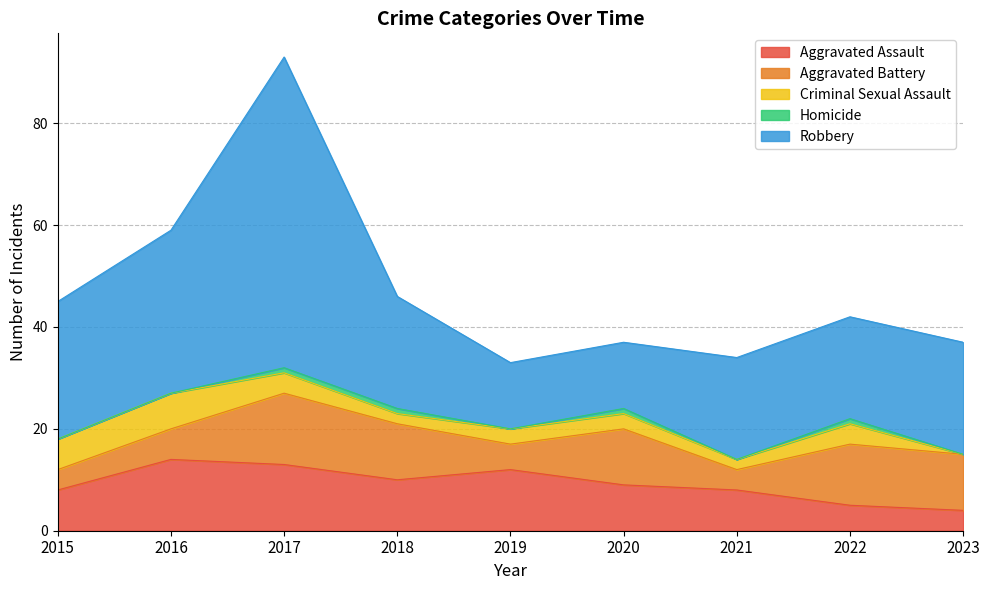

Reading left to right, transcribe all the data shown in this chart.

Aggravated Assault: 8	14	13	10	12	9	8	5	4
Aggravated Battery: 4	6	14	11	5	11	4	12	11
Criminal Sexual Assault: 6	7	4	2	3	3	2	4	0
Homicide: 0	0	1	1	0	1	0	1	0
Robbery: 27	32	61	22	13	13	20	20	22